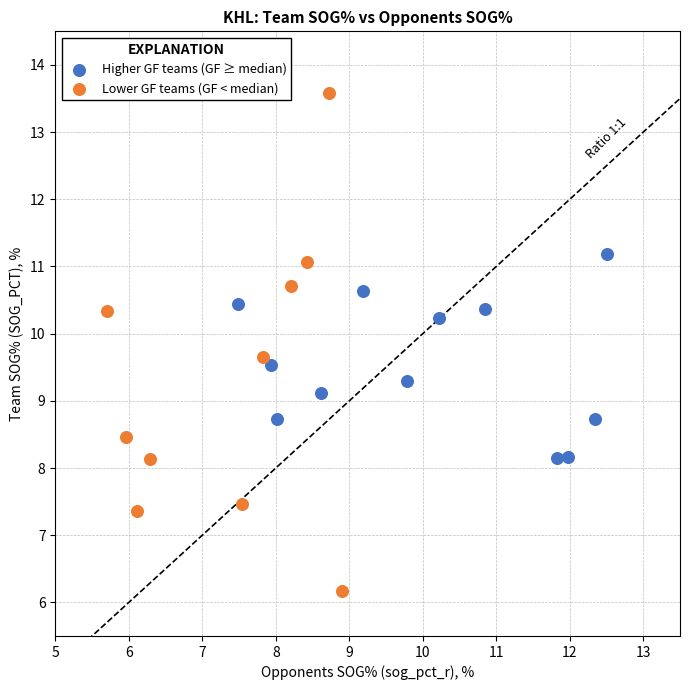

Which series contains the lowest Y value?

Lower GF teams (GF < median)